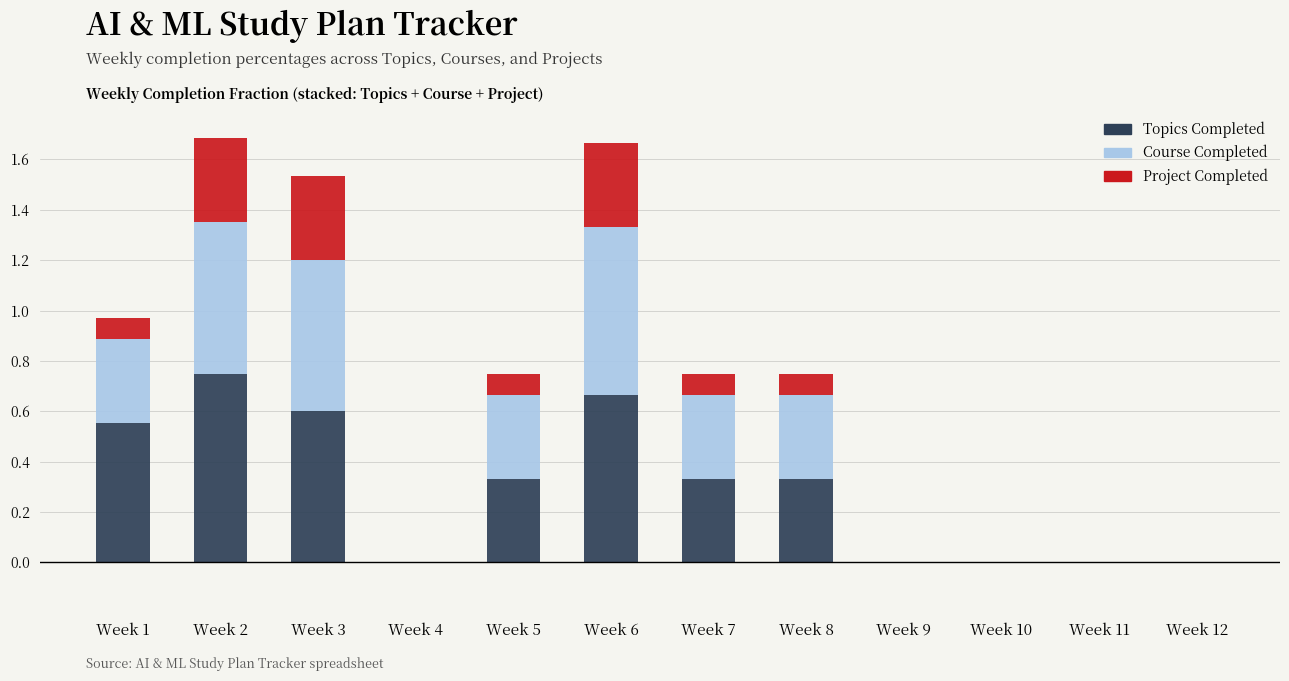

What is the total value across all series at Week 2?

1.7